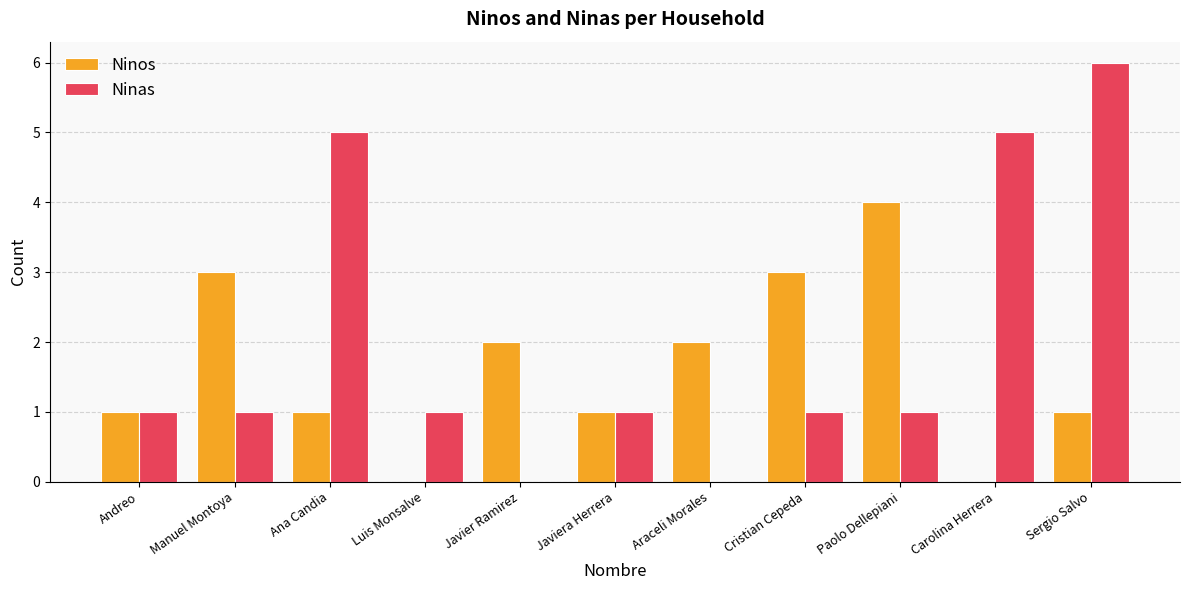

Count the Ninas values in the range 1 to 5.

8